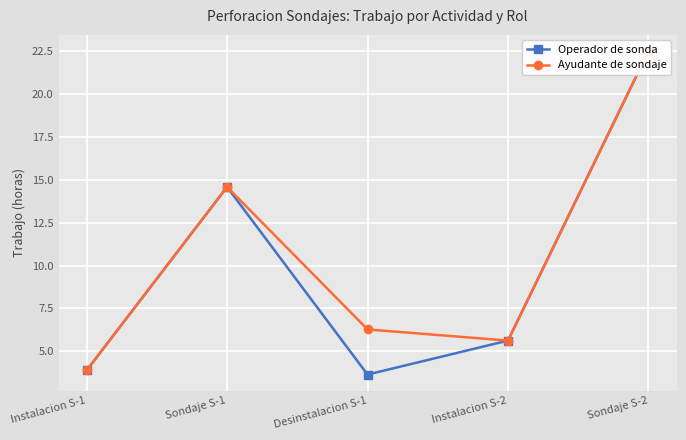

List the series in order of their peak value, highest first.

Operador de sonda, Ayudante de sondaje